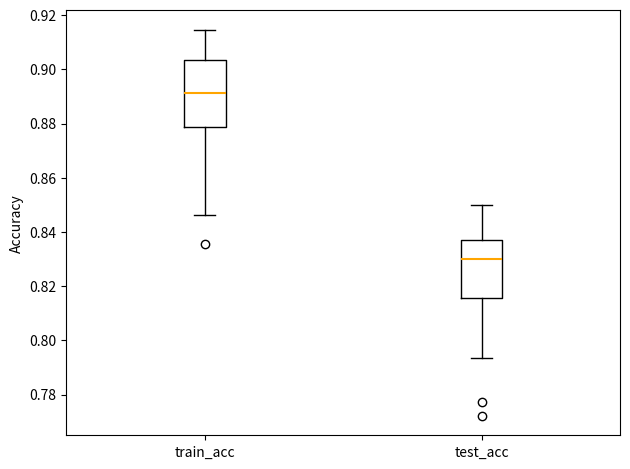

Where does the upper whisker of the box for train_acc end on the y-axis? The values are not printed on the chart, so give them approximately, as read against the axis.

0.914